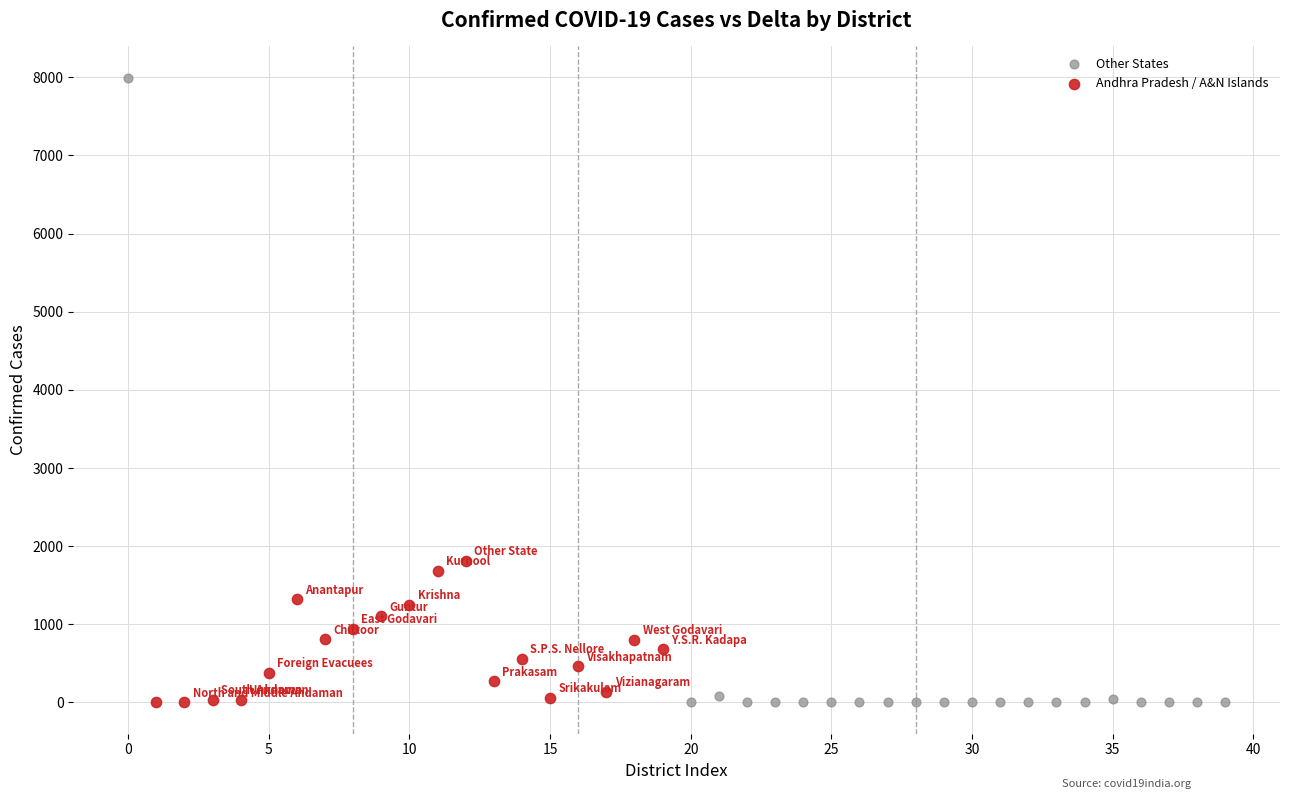

Which series has the widest spread of Y values?

Other States